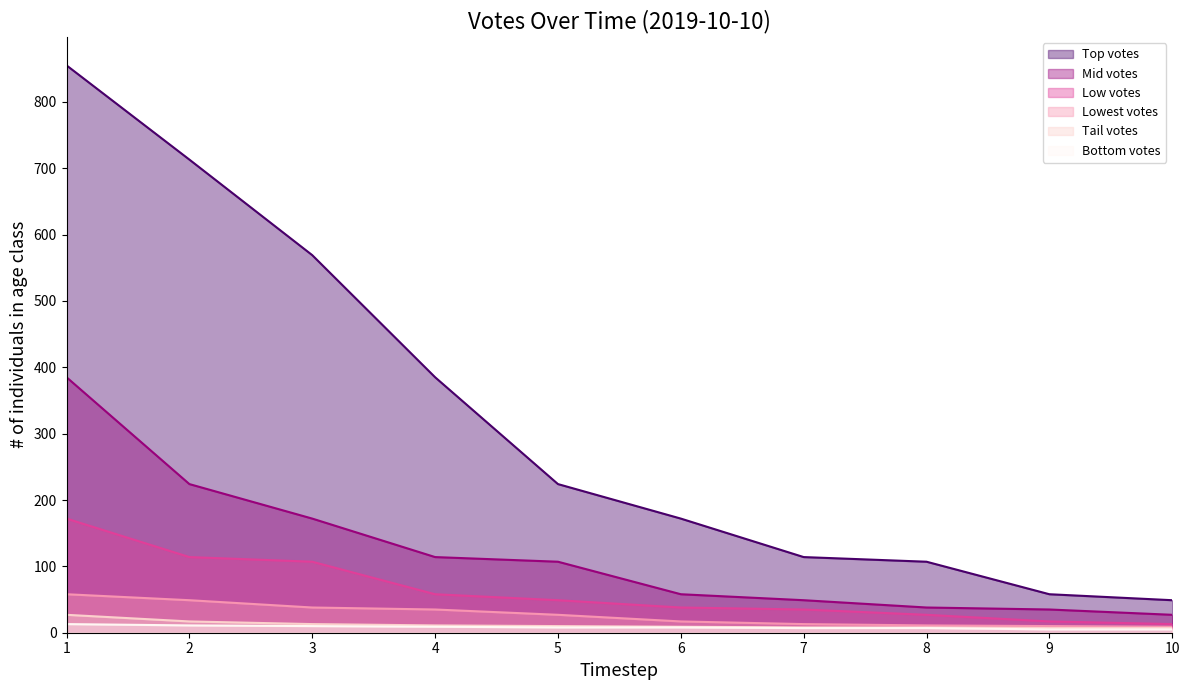

The 16:40-16:49 series shows 2 at 10. True or false?

False